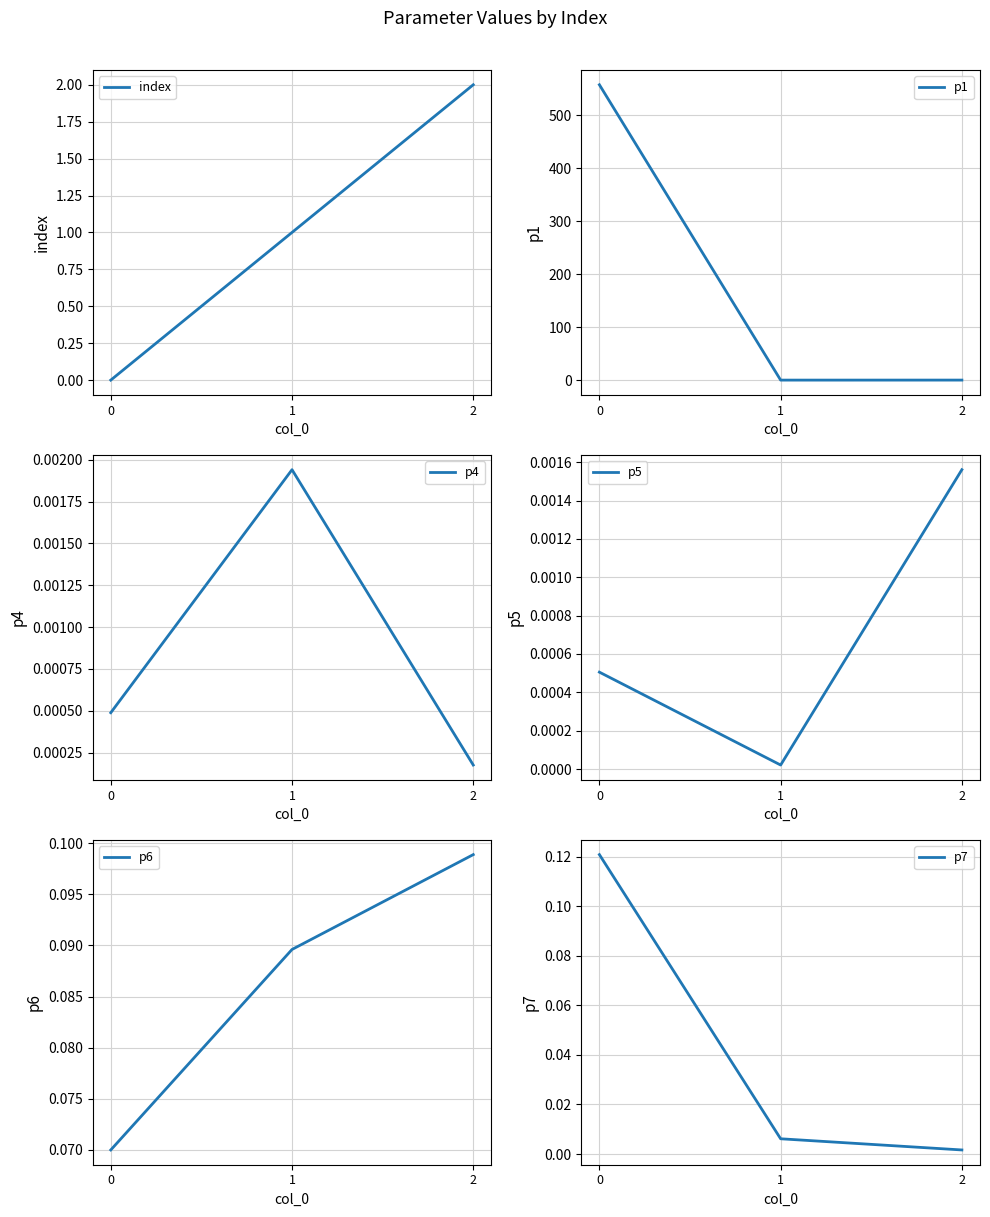

What is the spread (max minus min) of values at 1?

1.0